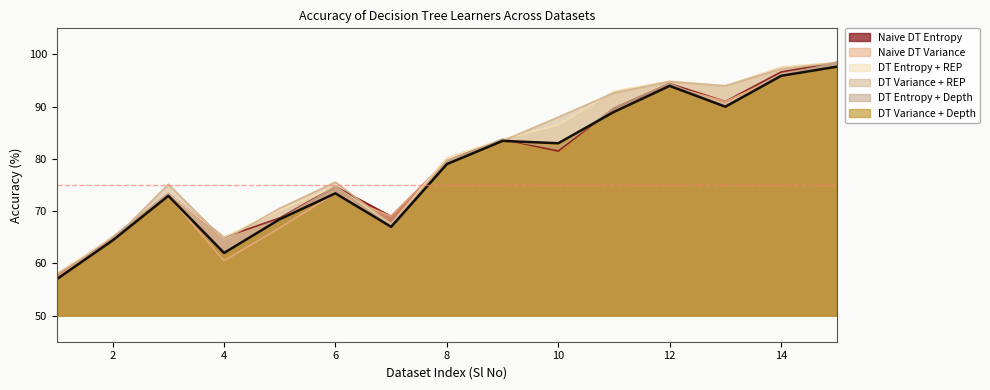

What is the value of the Naive DT Variance point at the 11th from the left?

89.0